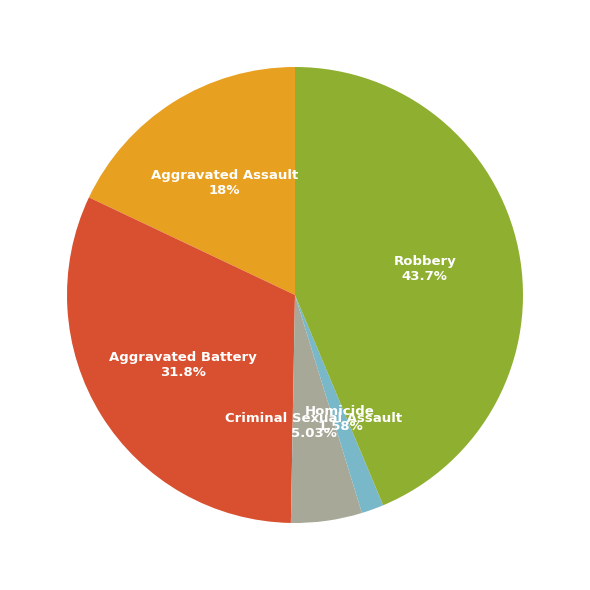

Does Robbery represent more than half of the total?

No